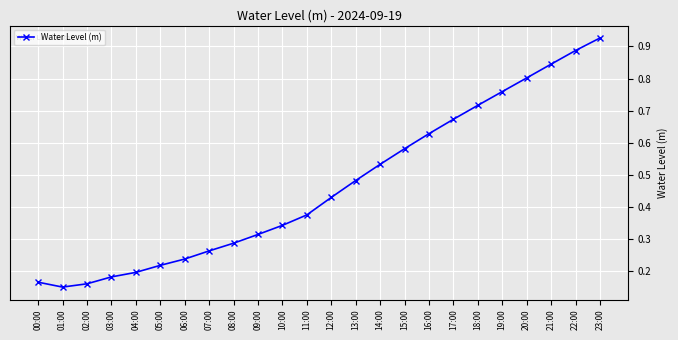

Count the number of categories in the chart.

24